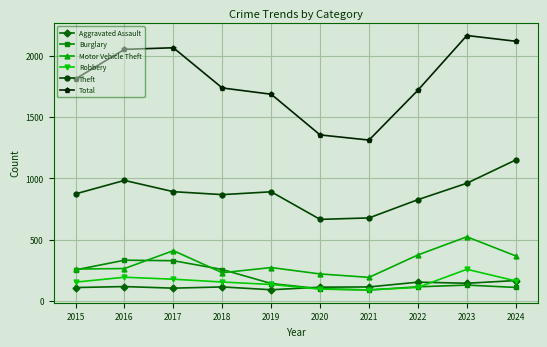

How many series are shown in this chart?

6